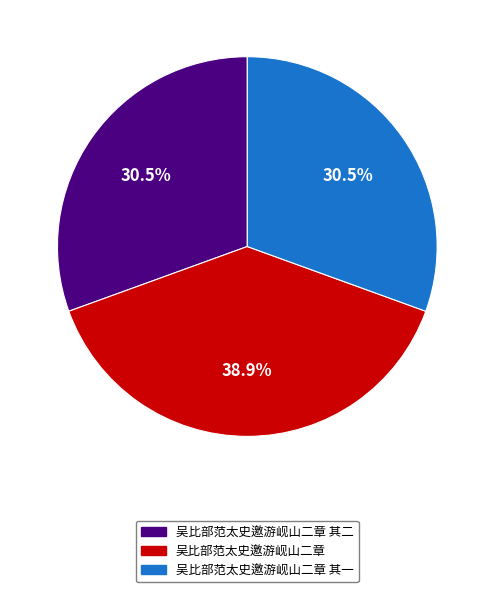

Is there any slice that represents more than half of the pie?

No